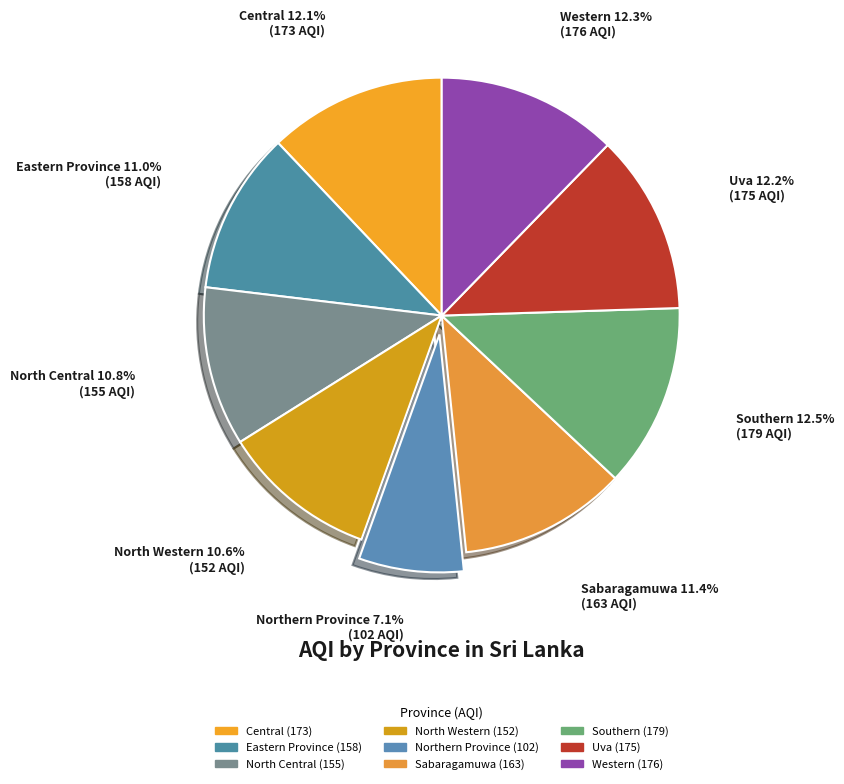

Approximately how many times larger is the value at Central compared to North Western?

1.1